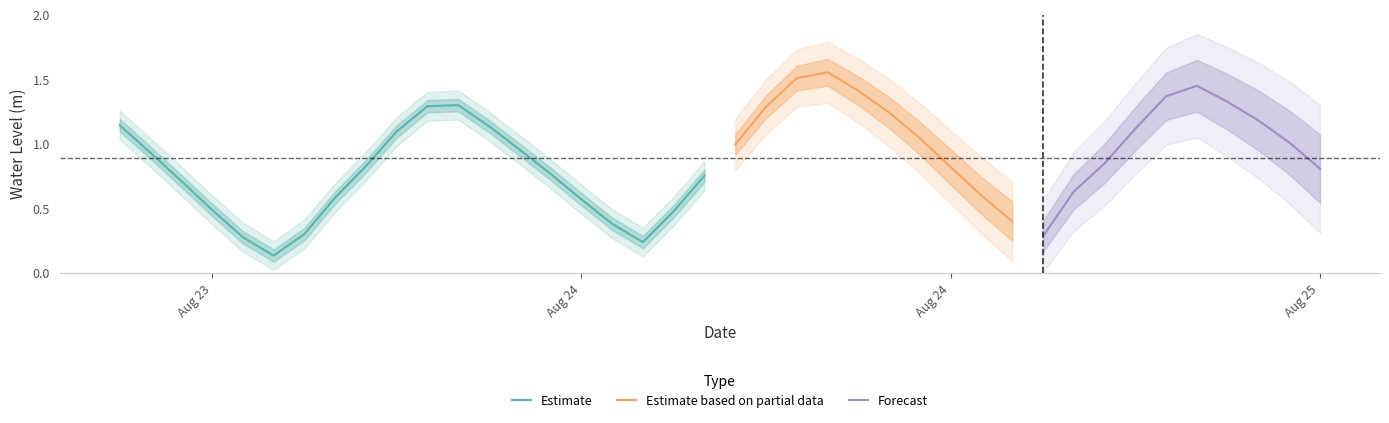

Reading left to right, list all the values displayed in this chart.

1.1	0.9	0.7	0.5	0.3	0.1	0.3	0.6	0.8	1.1	1.3	1.3	1.1	1.0	0.8	0.6	0.4	0.2	0.5	0.8	1.0	1.3	1.5	1.6	1.4	1.2	1.0	0.8	0.6	0.4	0.3	0.6	0.8	1.1	1.4	1.4	1.3	1.2	1.0	0.8